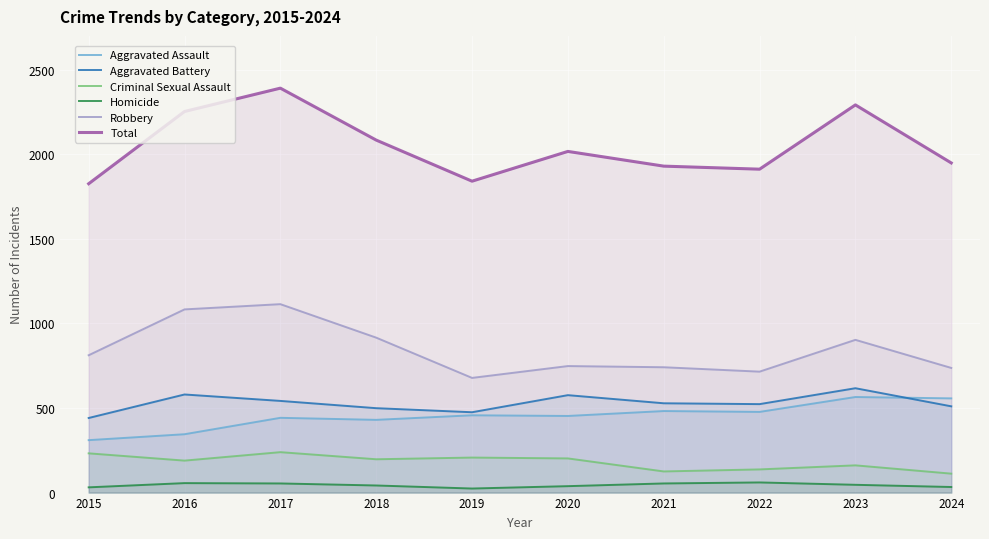

Reading left to right, extract all data points from this chart.

Aggravated Assault: 310	345	442	430	457	453	482	477	565	557
Aggravated Battery: 441	580	542	499	475	576	528	523	617	510
Criminal Sexual Assault: 232	189	239	197	207	202	125	137	161	112
Homicide: 31	56	54	42	24	38	54	60	46	33
Robbery: 812	1083	1114	916	678	748	741	715	903	737
Total: 1826	2253	2391	2084	1841	2017	1930	1912	2292	1949